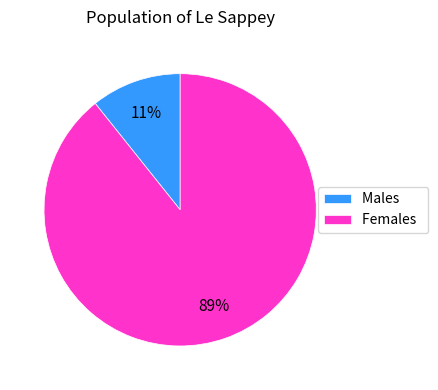

To the nearest percent, what is the average slice percentage?

50%